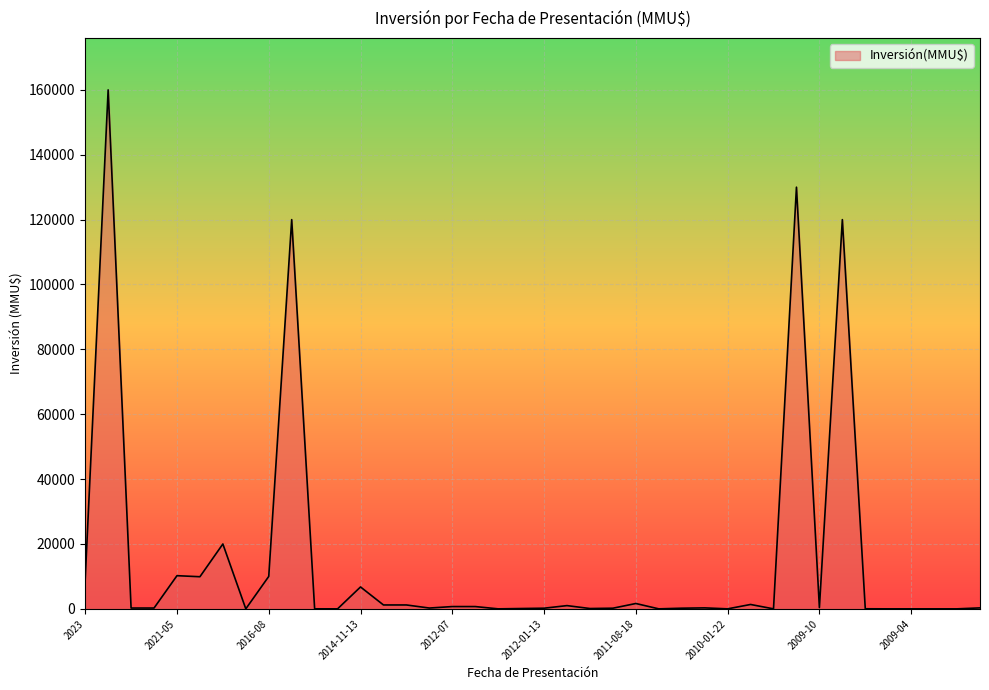

What is the maximum value shown in the chart?

160000